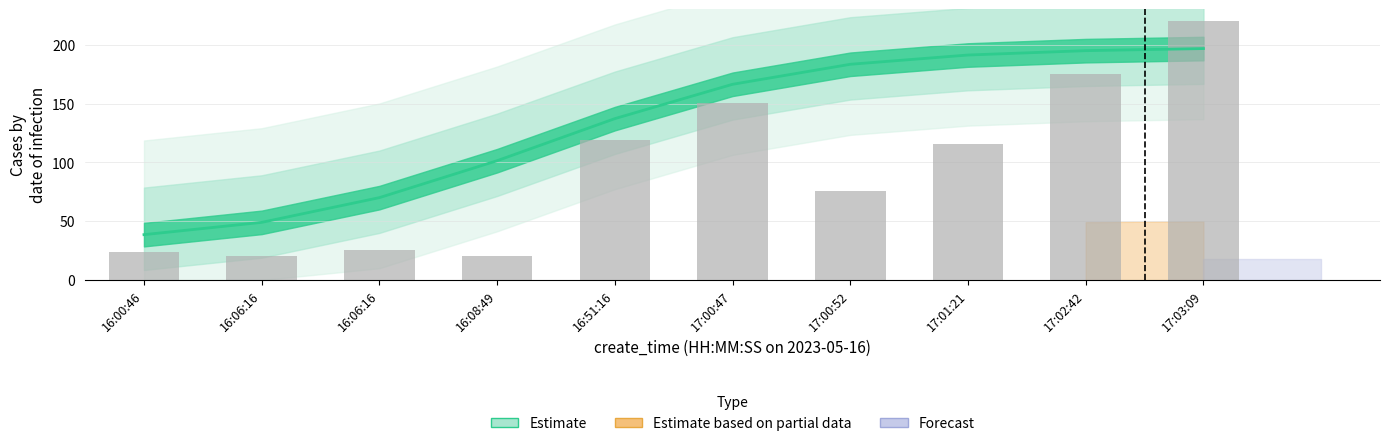

What is the smallest value displayed?

38.6